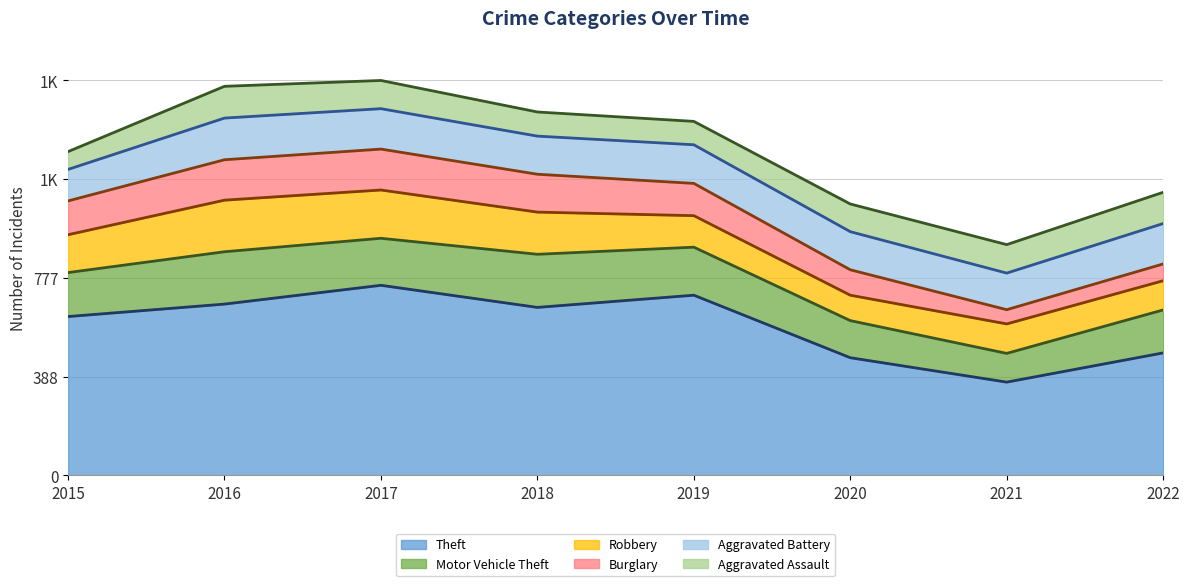

What is the difference between the Aggravated Assault (trend) values at 2022 and 2017?

440